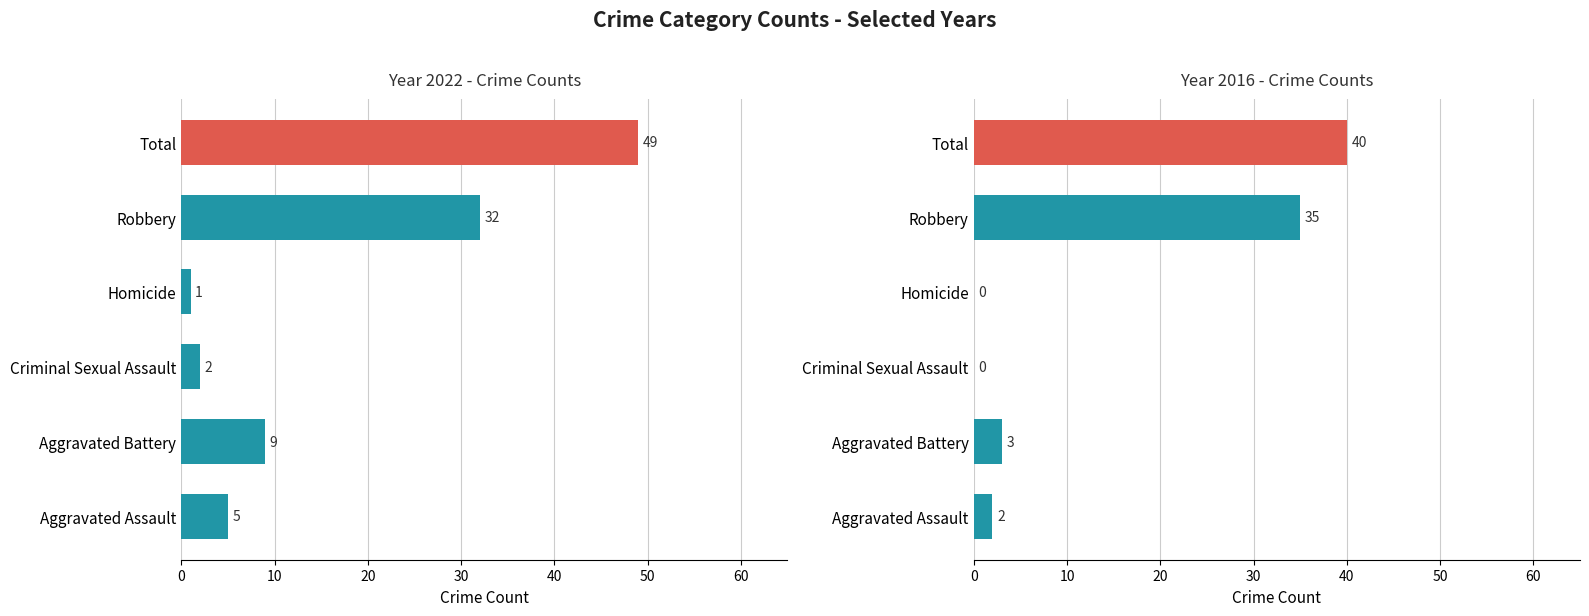

Is it true that 2022 Counts equals 5 at Aggravated Assault?

True